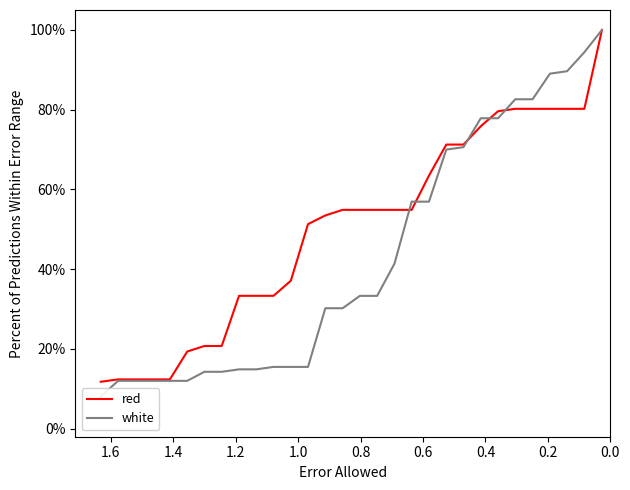

How many lines are shown in the chart?

2